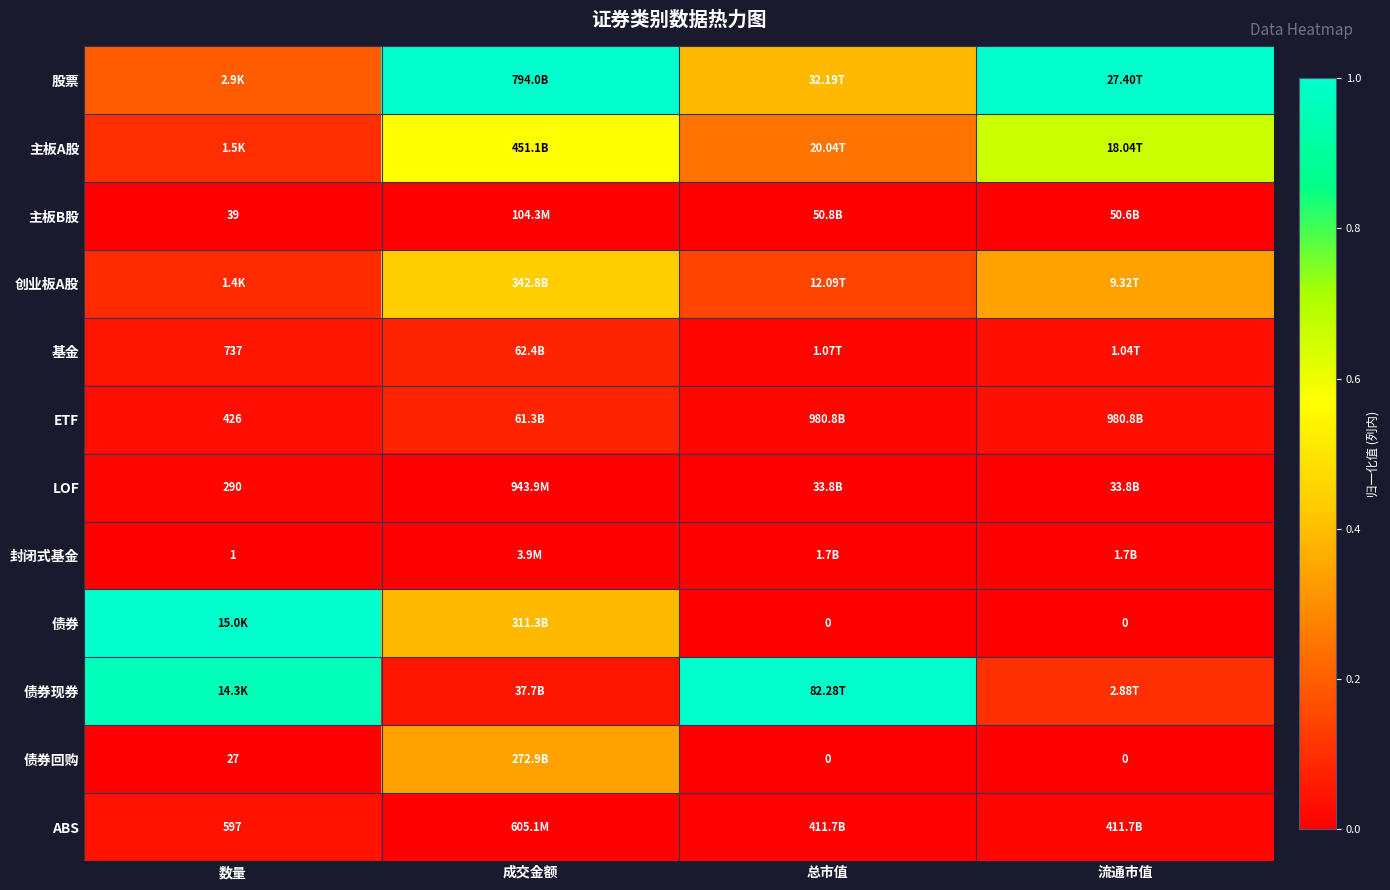

How many data points in 债券回购 are above 0?

2